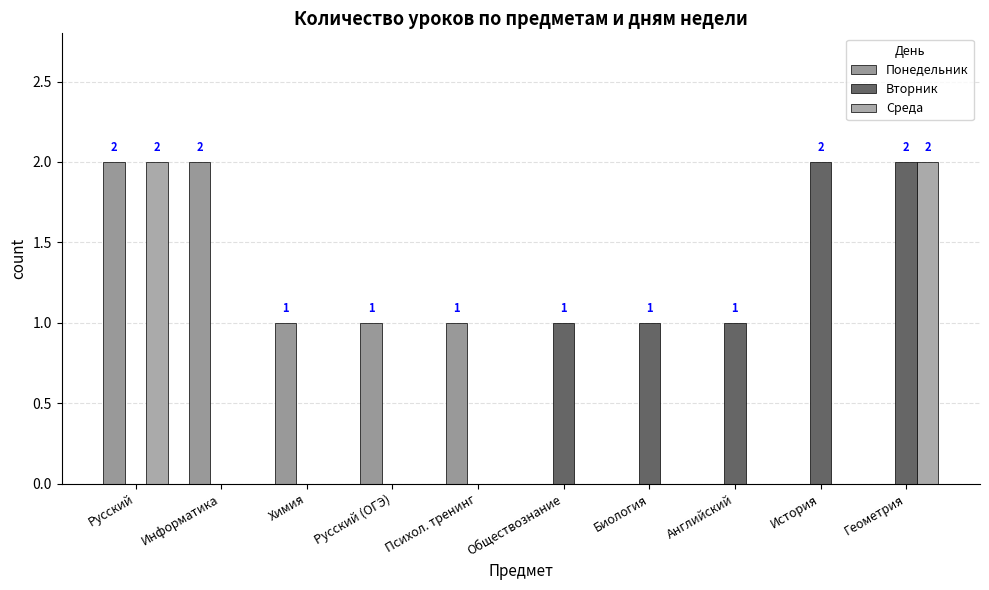

Are the bars horizontal?

No